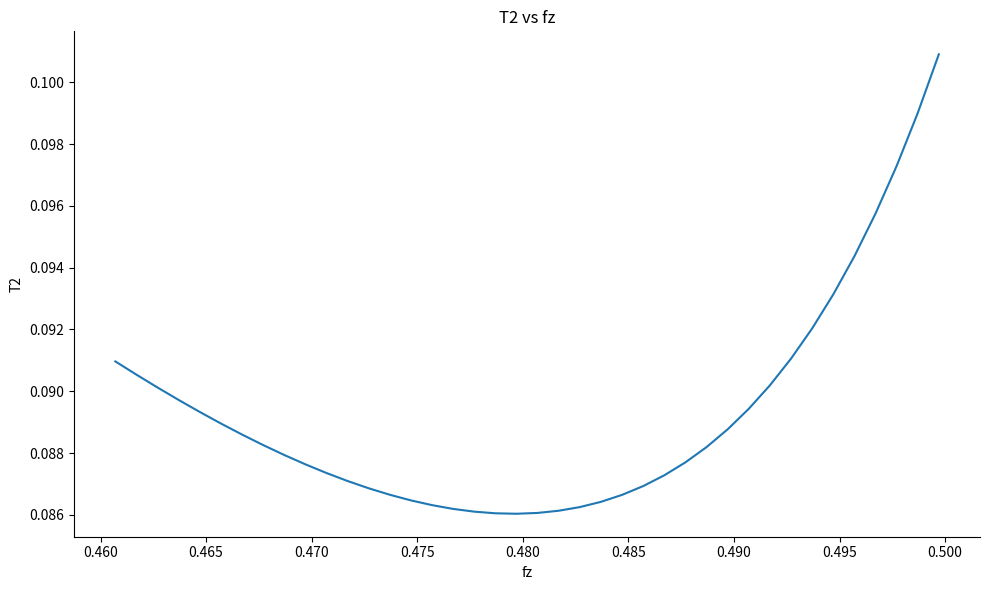

What is the value of the 24th point from the left?

0.1